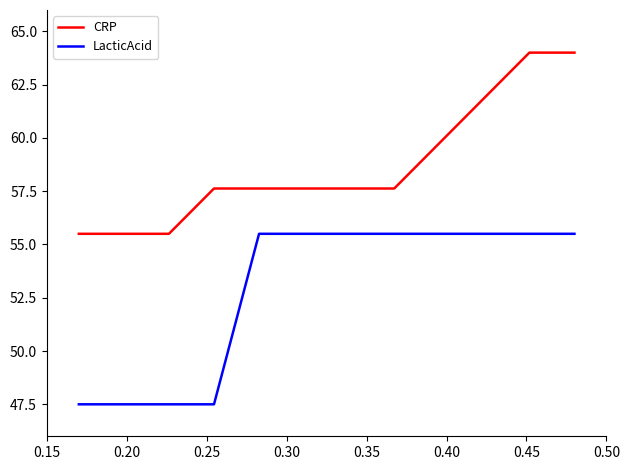

What is the maximum value for CRP?

64.0